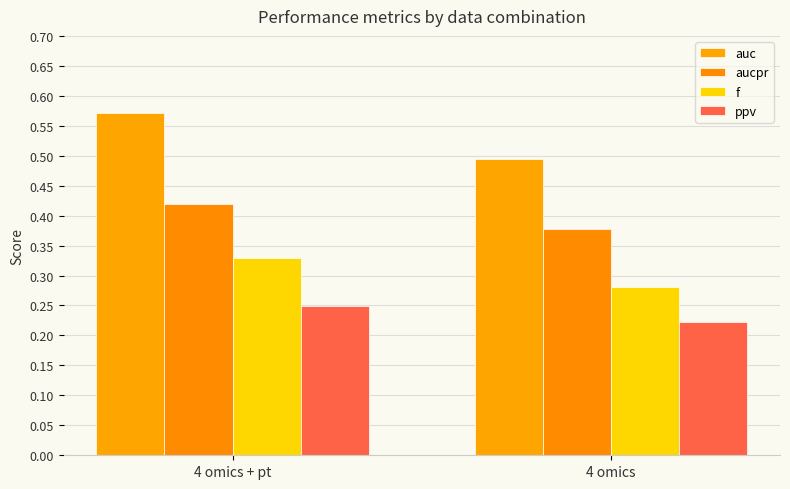

What is the average value of the f series?

0.3